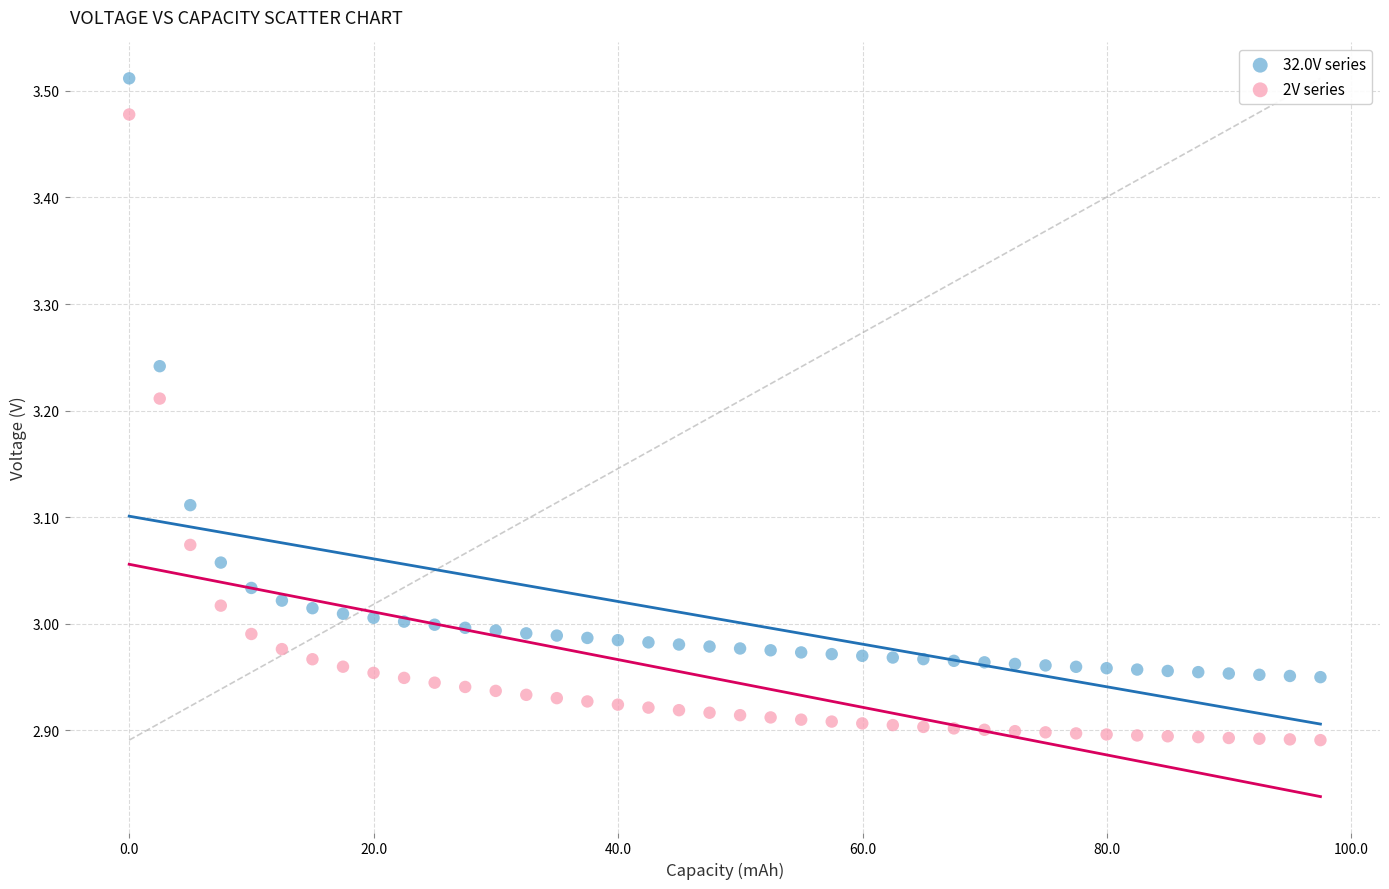

Which series reaches the minimum Y coordinate?

2V series